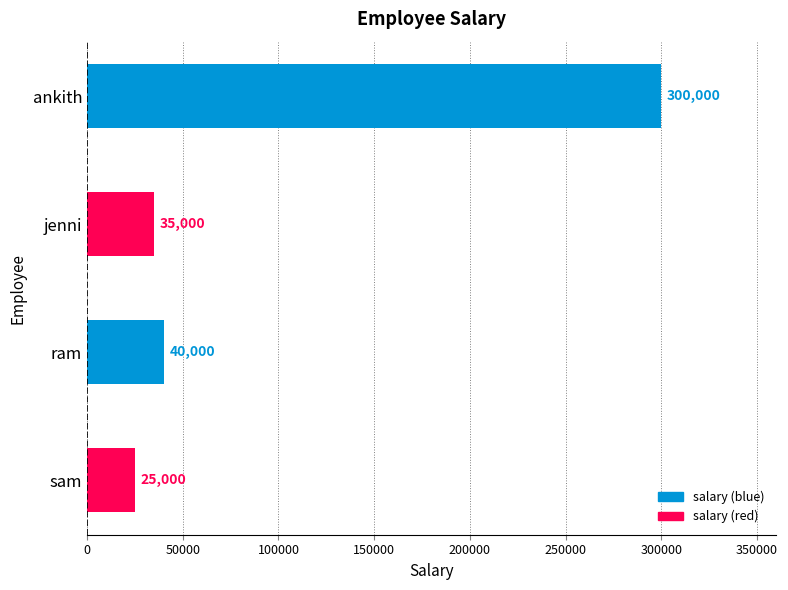

Reading top to bottom, what are all the values shown in this chart?

300000	35000	40000	25000